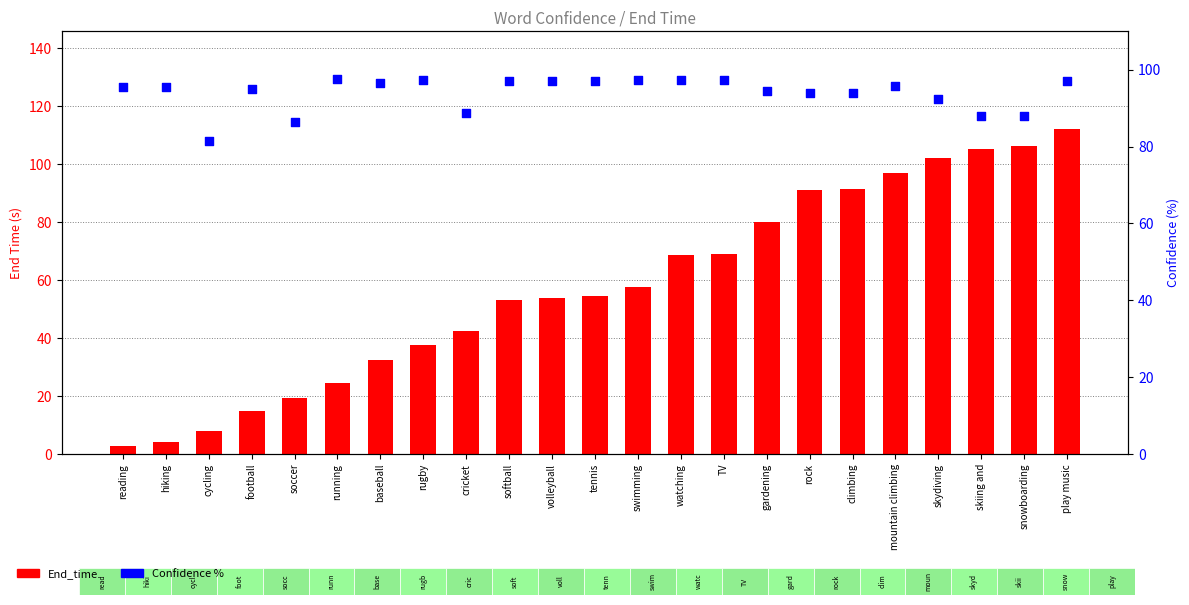

At how many categories does at least one series exceed 55?

23